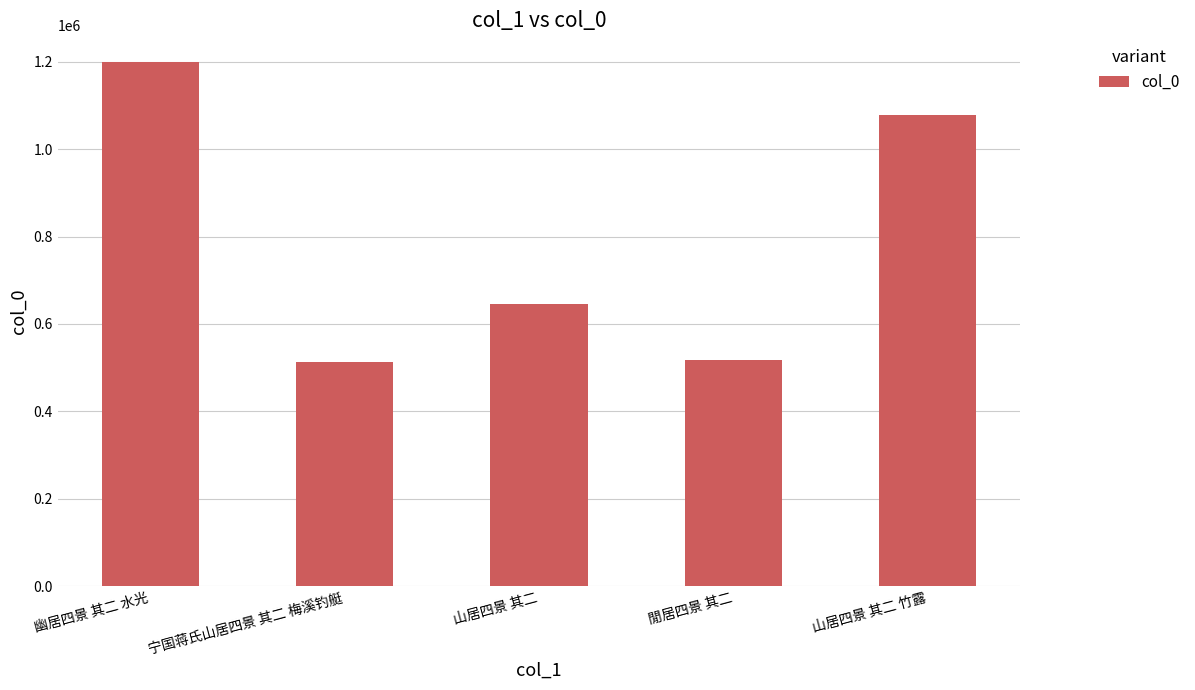

Between 幽居四景 其二 水光 and 山居四景 其二 竹露, which is larger?

幽居四景 其二 水光